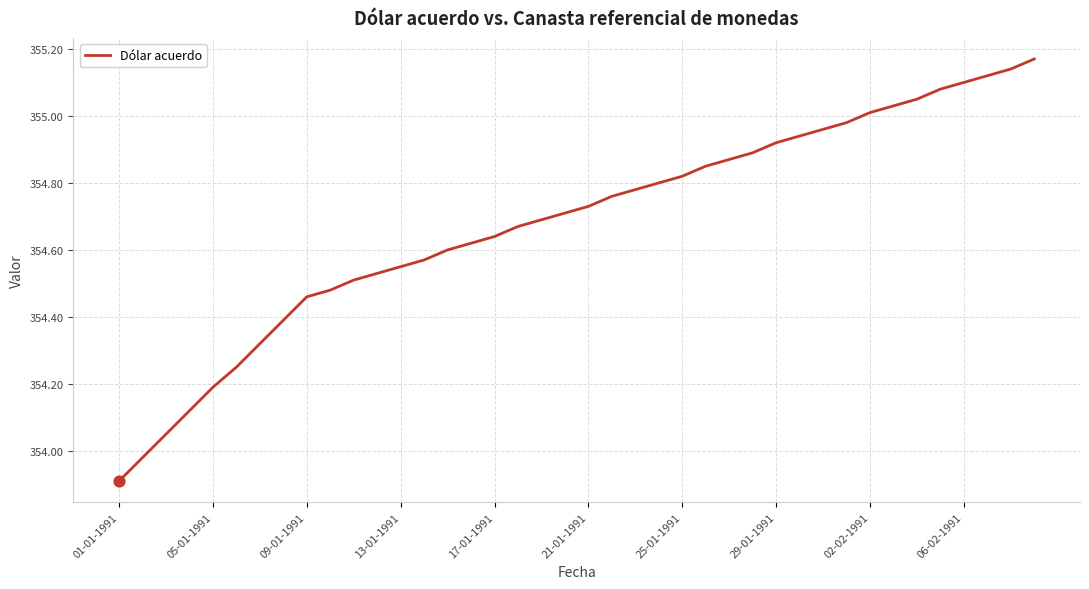

What is the difference between the maximum and minimum values?

1.3